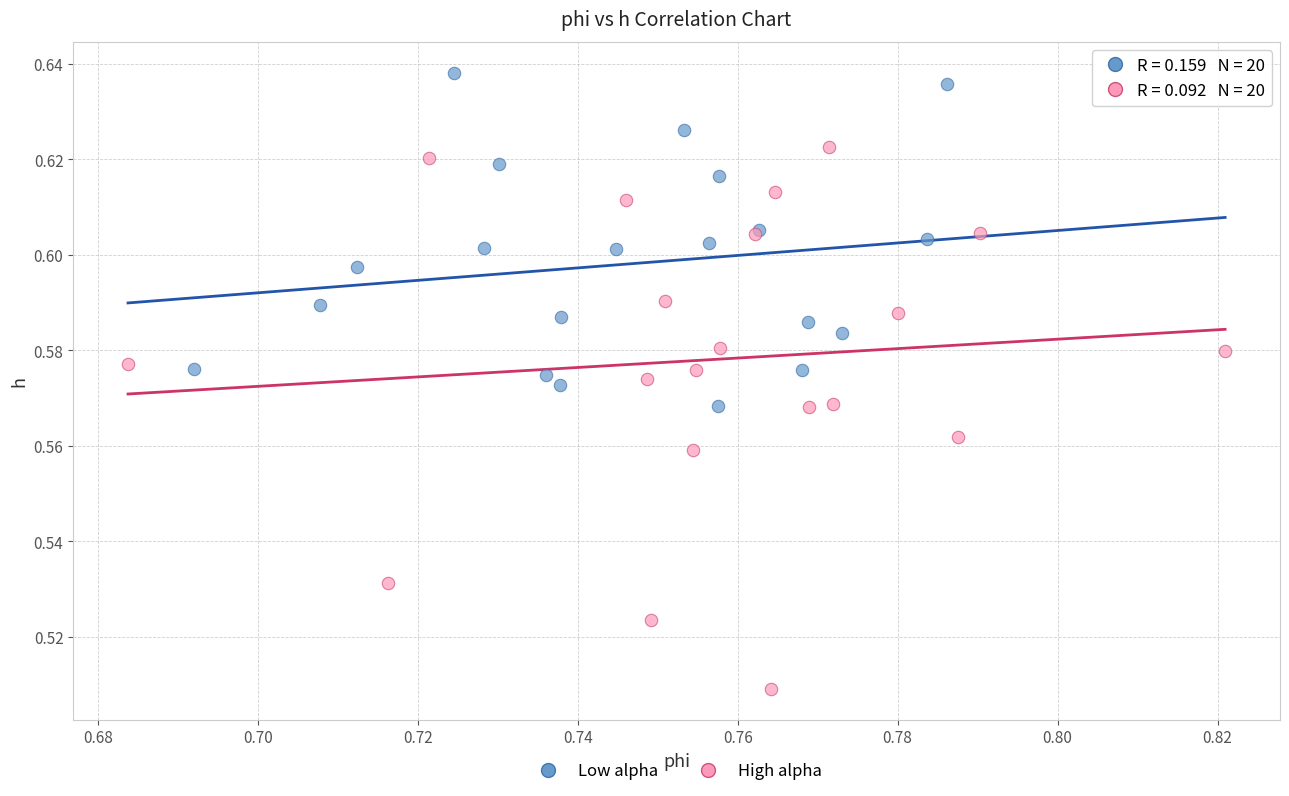

Which series has the widest spread of Y values?

High alpha